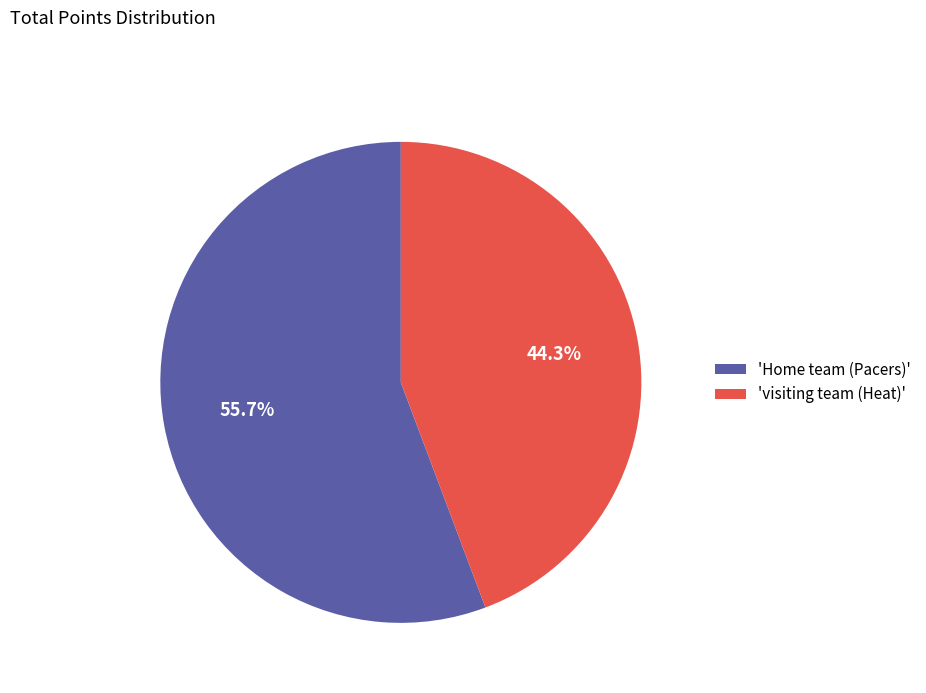

How many segments does this pie chart have?

2